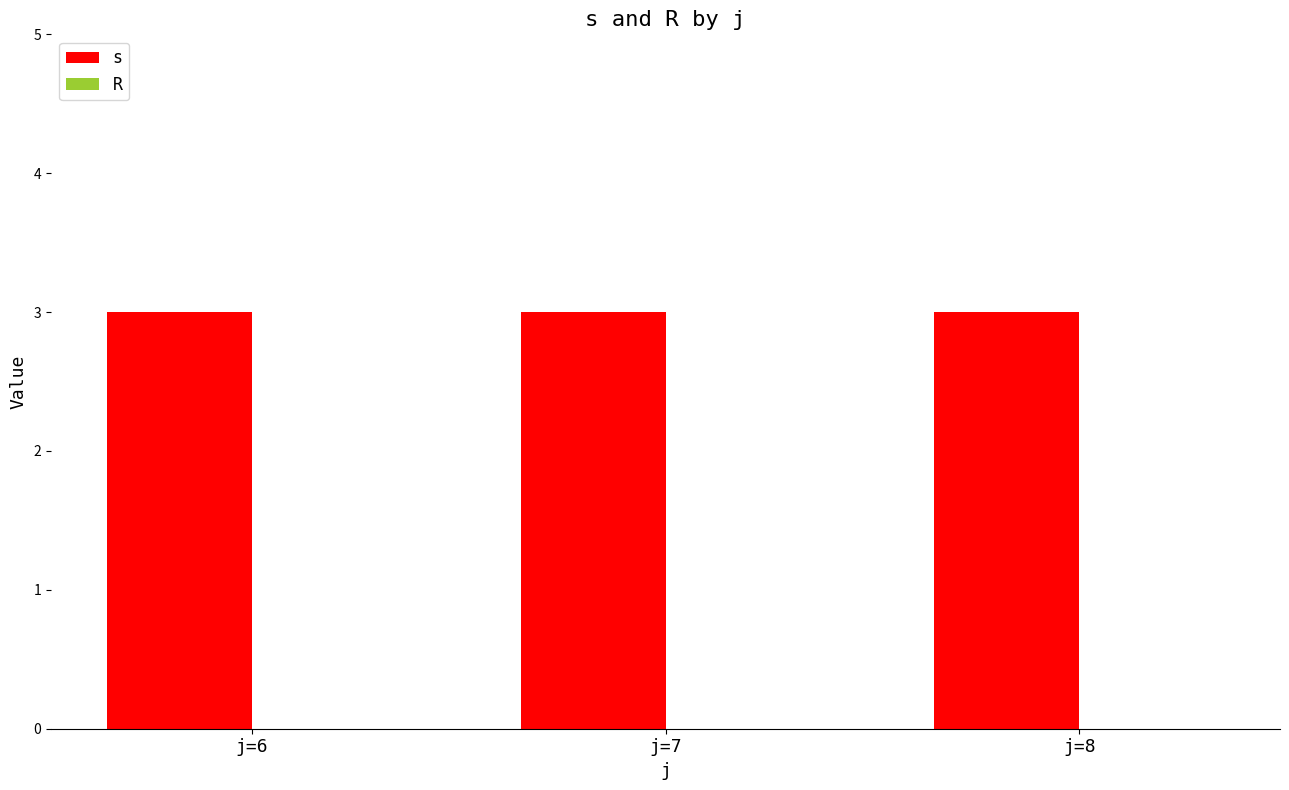

Reading left to right, transcribe all the data shown in this chart.

s: 3	3	3
R: 0	0	0